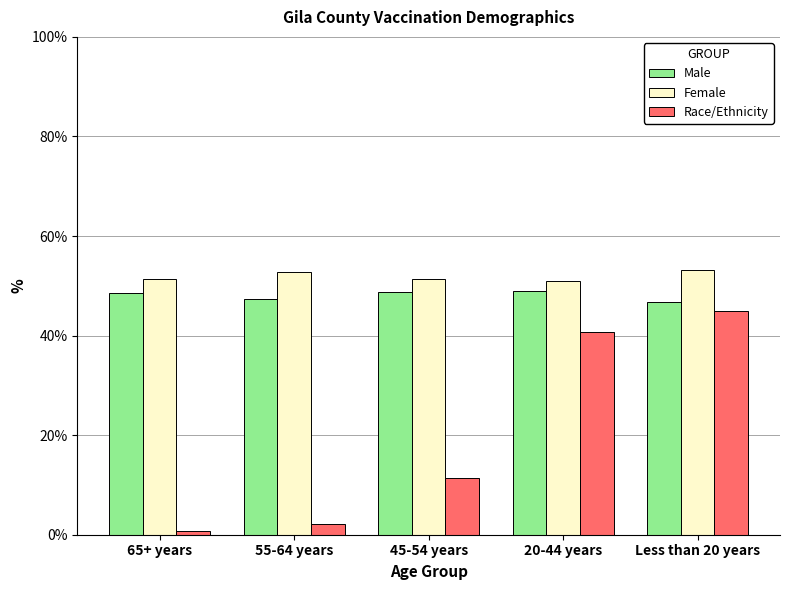

Is the value of Race/Ethnicity at 20-44 years greater than the value of Female at 45-54 years?

No